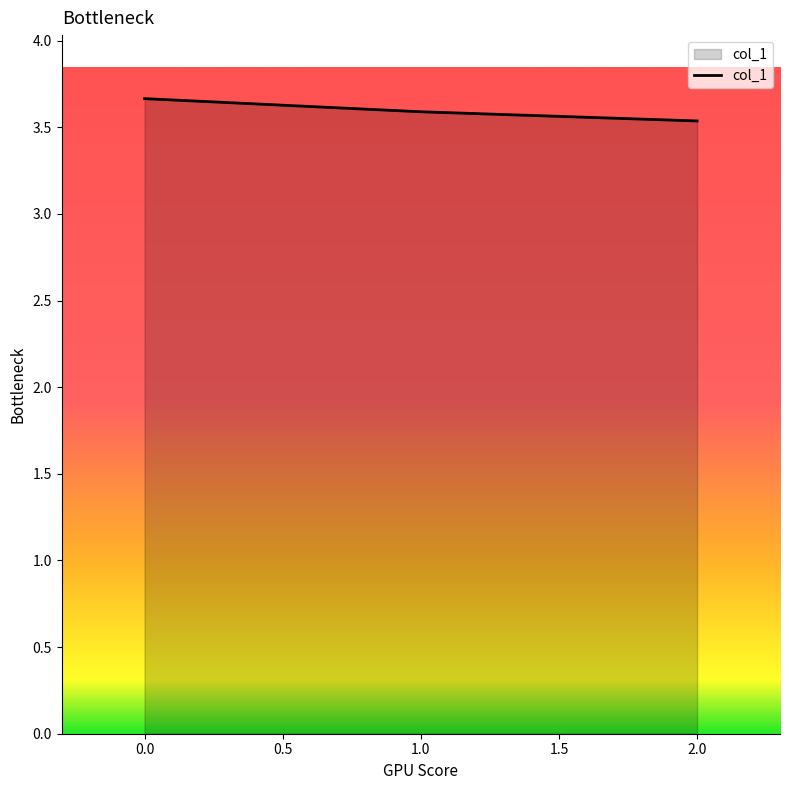

At which category does the chart reach its peak across all series?

0.0